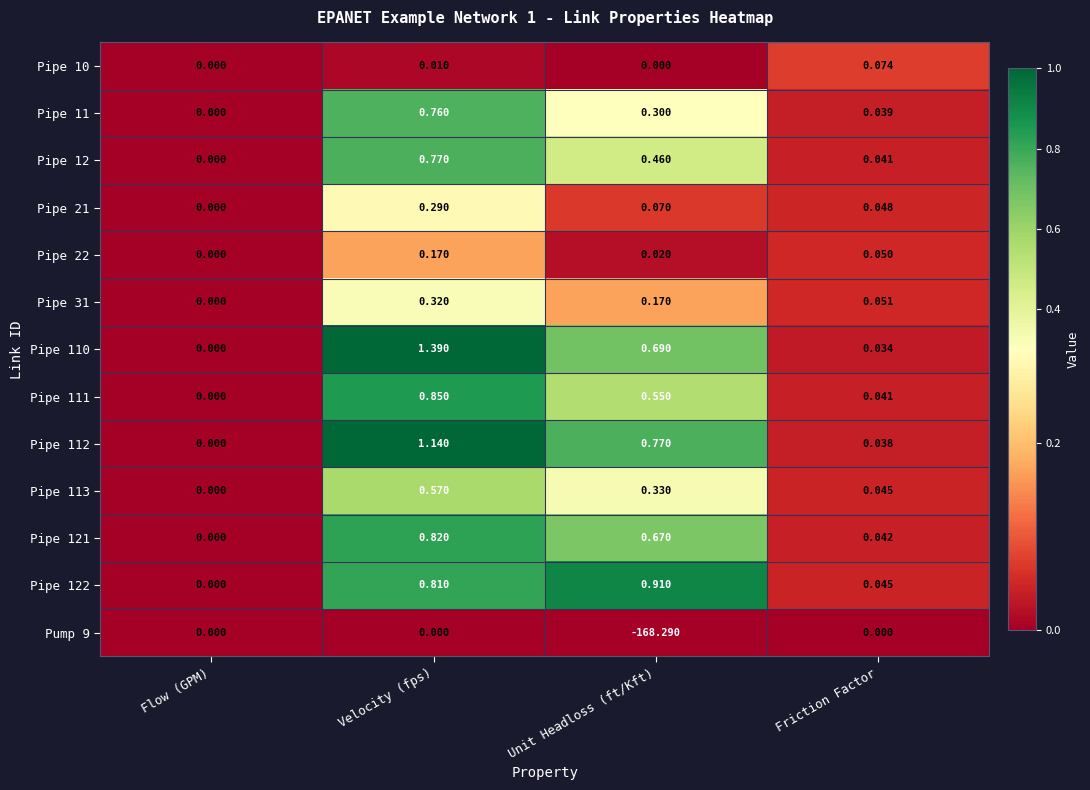

Where is Pipe 121 nearest to the value 0?

Flow (GPM)